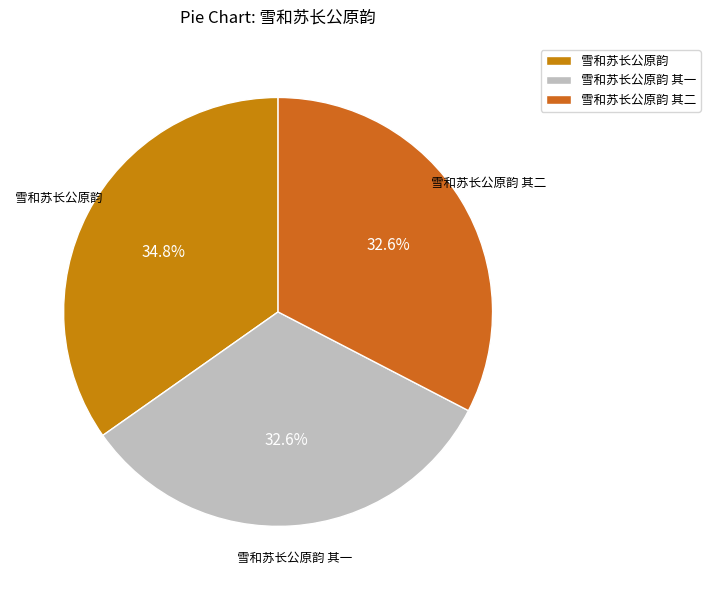

How many slices are in this pie chart?

3